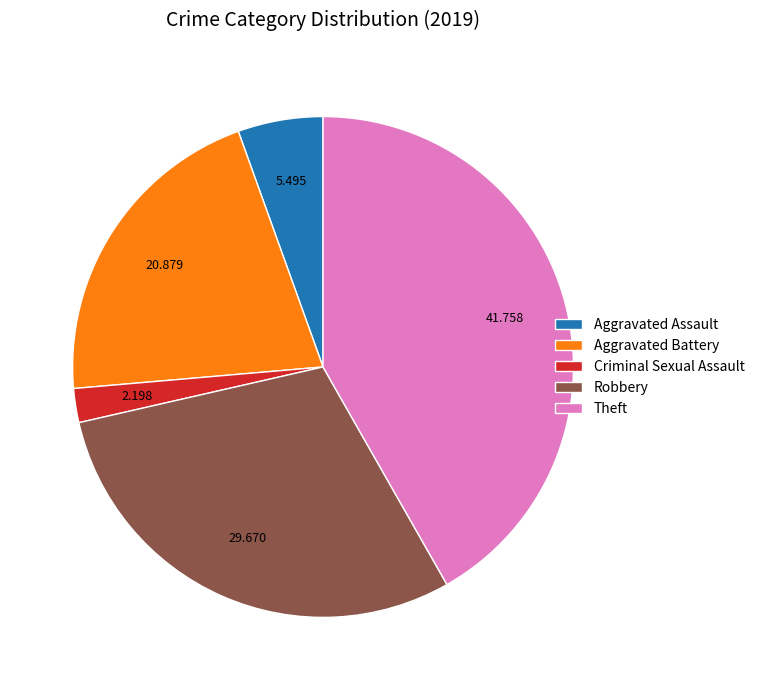

Is the sum of Robbery and Aggravated Assault greater than half?

No